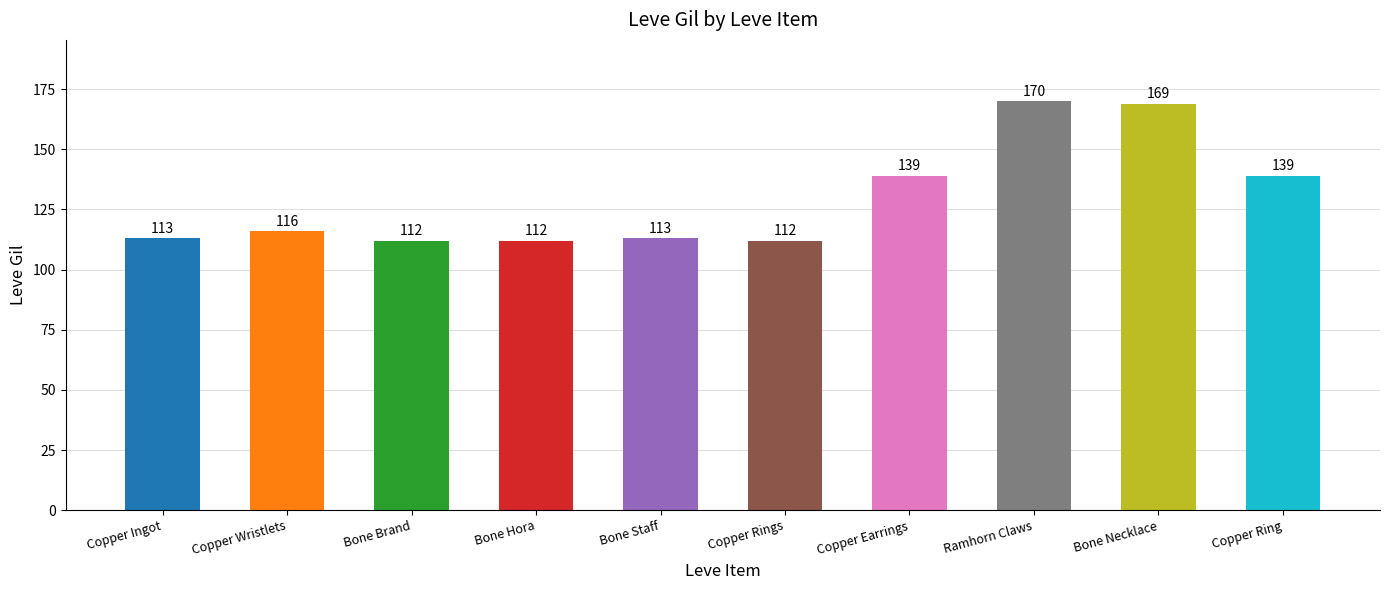

Does the chart contain stacked bars?

No